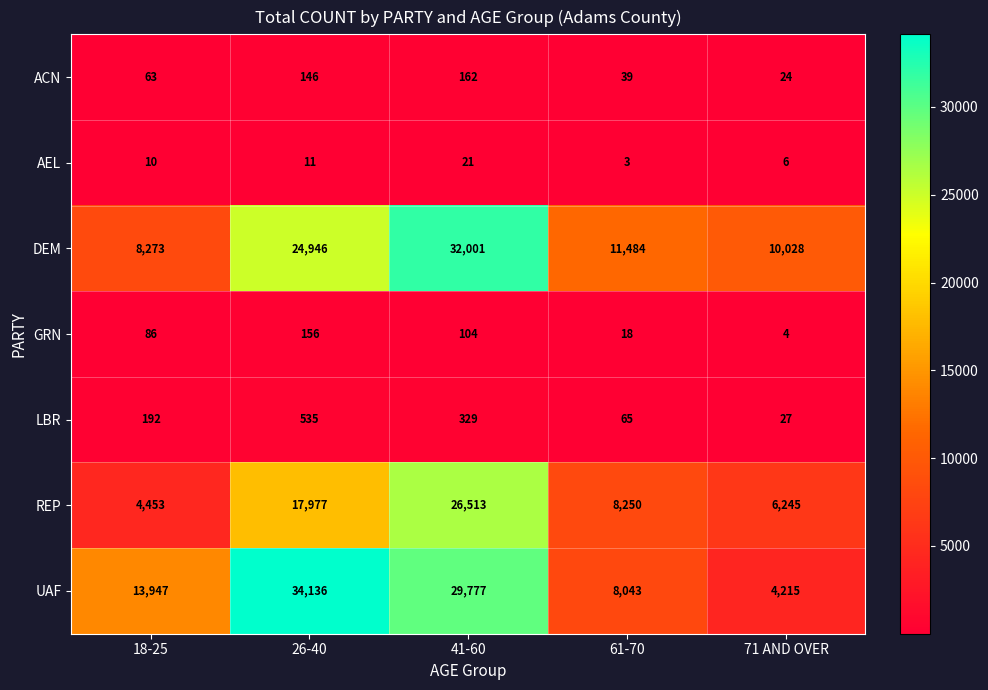

Which series changed the most between 18-25 and 61-70?

UAF